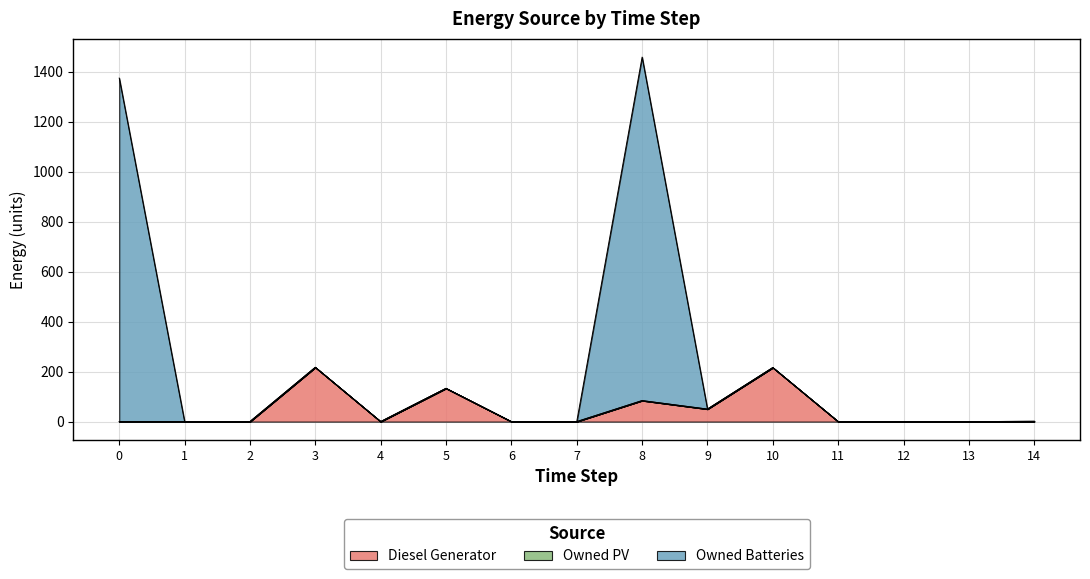

Is the value of Owned Batteries at 14 greater than the value of Diesel Generator at 2?

Yes